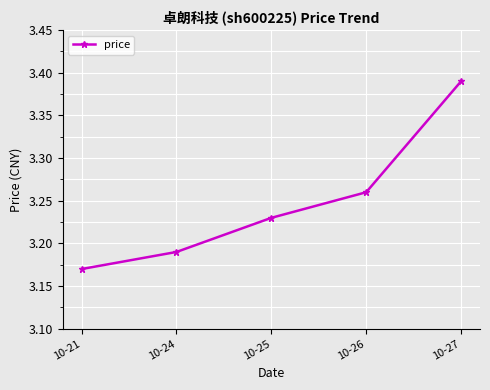

Rank the categories by value from lowest to highest.

10-21, 10-24, 10-25, 10-26, 10-27